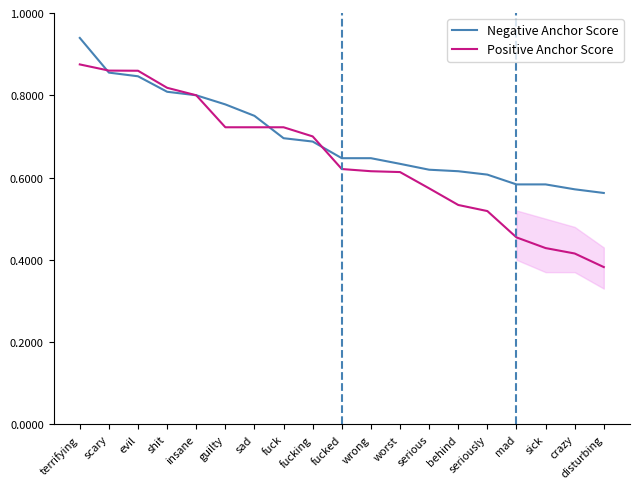

Which series changed the most between scary and disturbing?

Positive Anchor Score